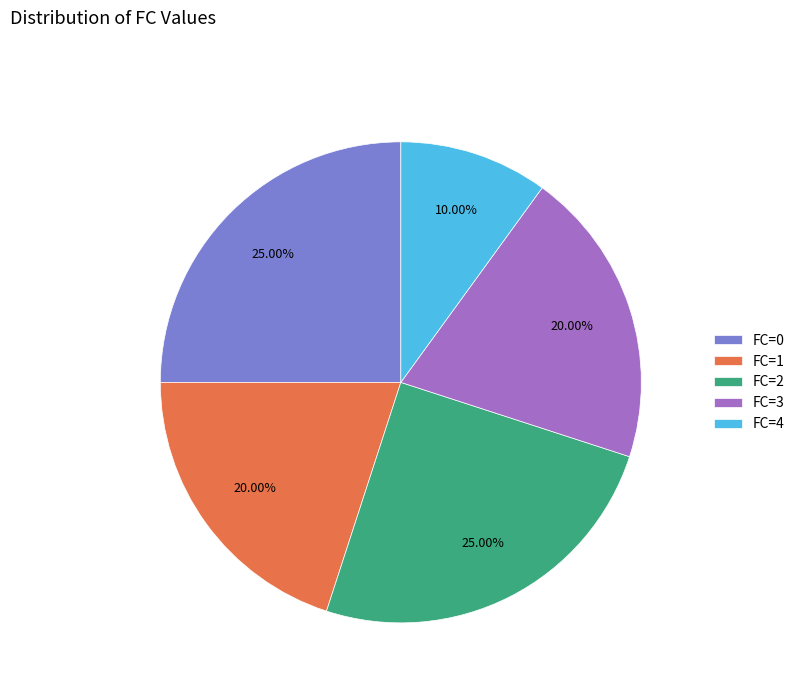

Which has a higher value, FC=3 or FC=0?

FC=0